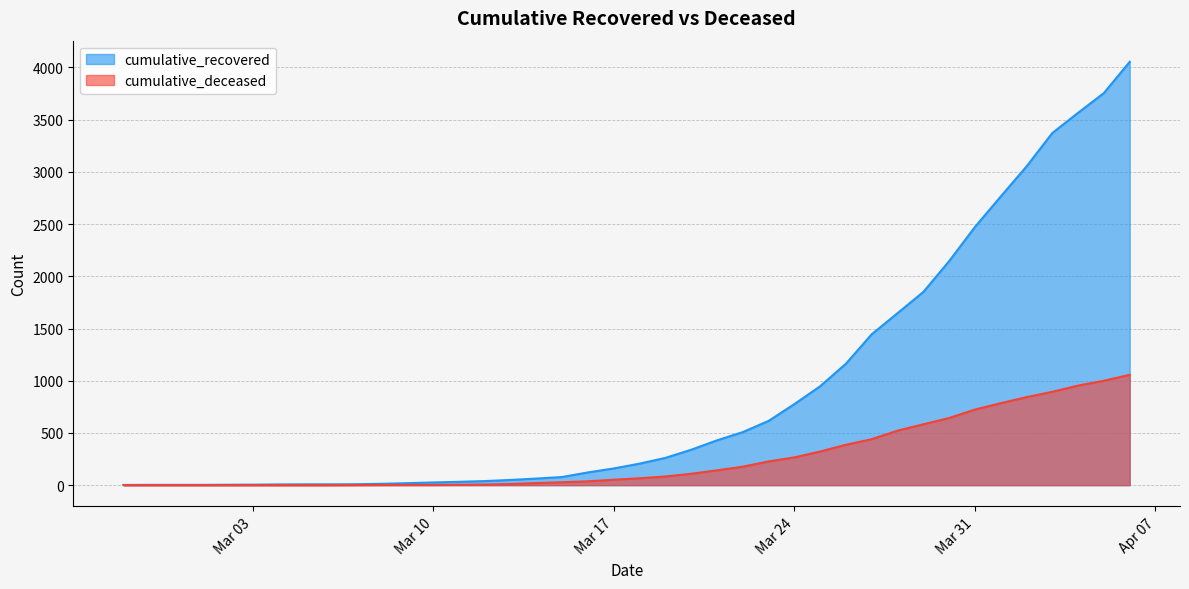

Does the chart display data point markers on the line(s)?

No